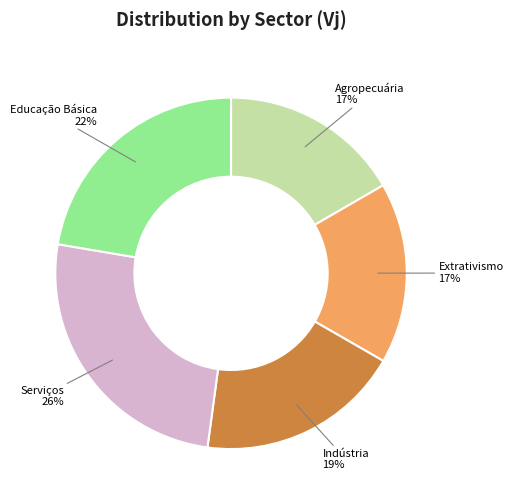

Which slice is the largest?

Serviços